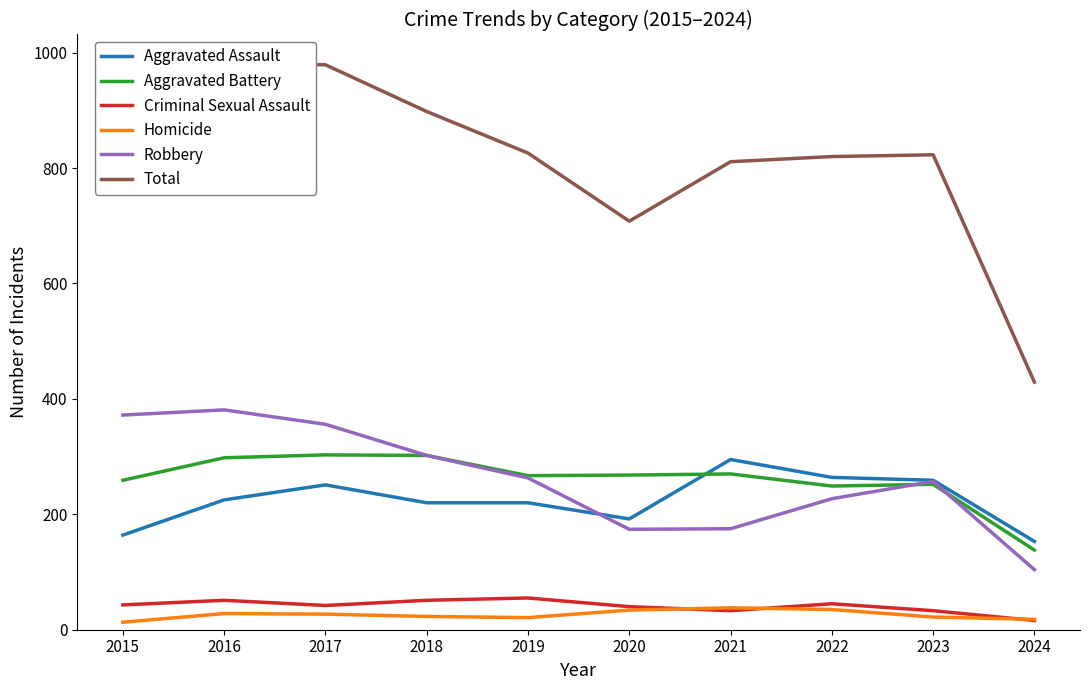

What is the difference between the Criminal Sexual Assault values at 2017 and 2016?

9